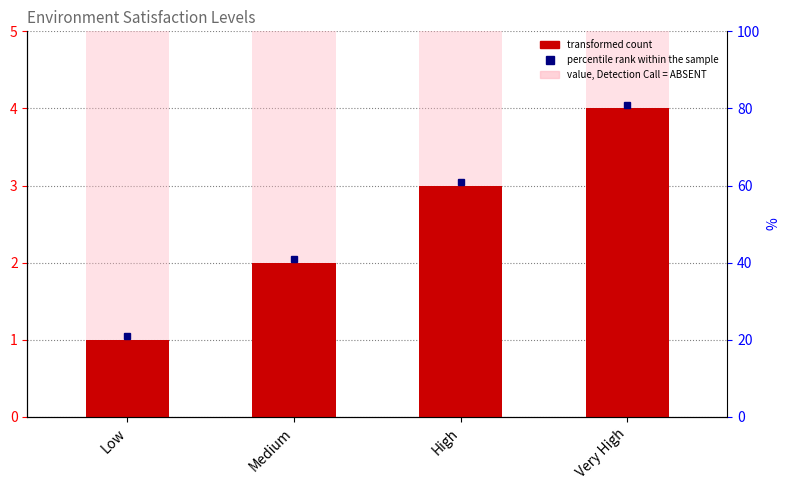

How many data points are less than 3?

2